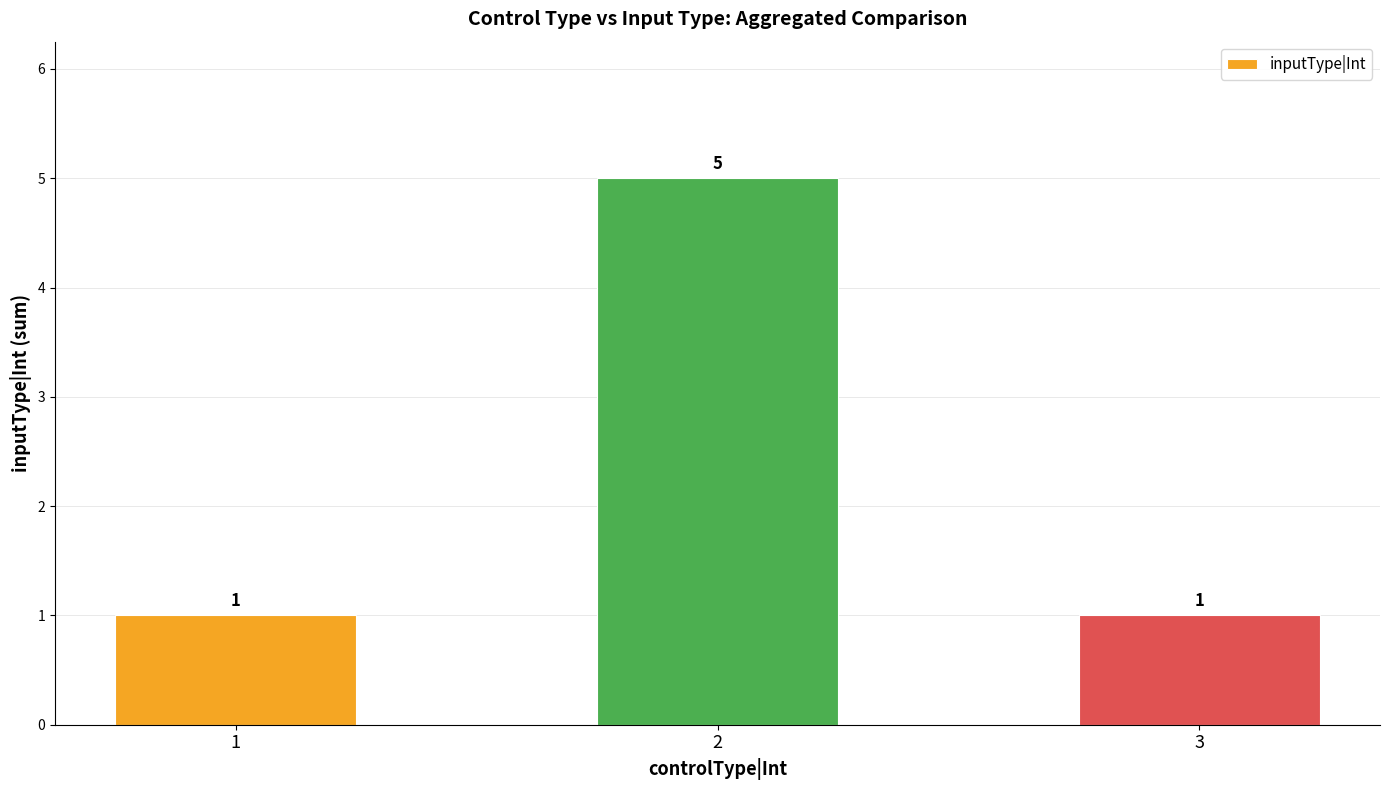

How many bars are there in total?

3